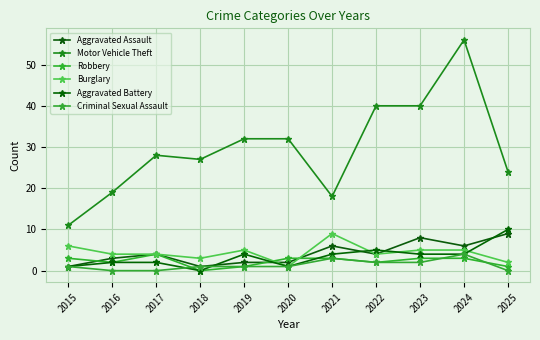

Reading right to left, what are all the values shown in this chart?

Aggravated Assault: 2025=9	2024=6	2023=8	2022=4	2021=6	2020=2	2019=2	2018=1	2017=4	2016=3	2015=1
Motor Vehicle Theft: 2025=24	2024=56	2023=40	2022=40	2021=18	2020=32	2019=32	2018=27	2017=28	2016=19	2015=11
Robbery: 2025=1	2024=3	2023=3	2022=2	2021=3	2020=3	2019=1	2018=0	2017=4	2016=2	2015=3
Burglary: 2025=2	2024=5	2023=5	2022=4	2021=9	2020=1	2019=5	2018=3	2017=4	2016=4	2015=6
Aggravated Battery: 2025=10	2024=4	2023=4	2022=5	2021=4	2020=1	2019=4	2018=0	2017=2	2016=2	2015=1
Criminal Sexual Assault: 2025=0	2024=4	2023=2	2022=2	2021=3	2020=1	2019=1	2018=1	2017=0	2016=0	2015=1